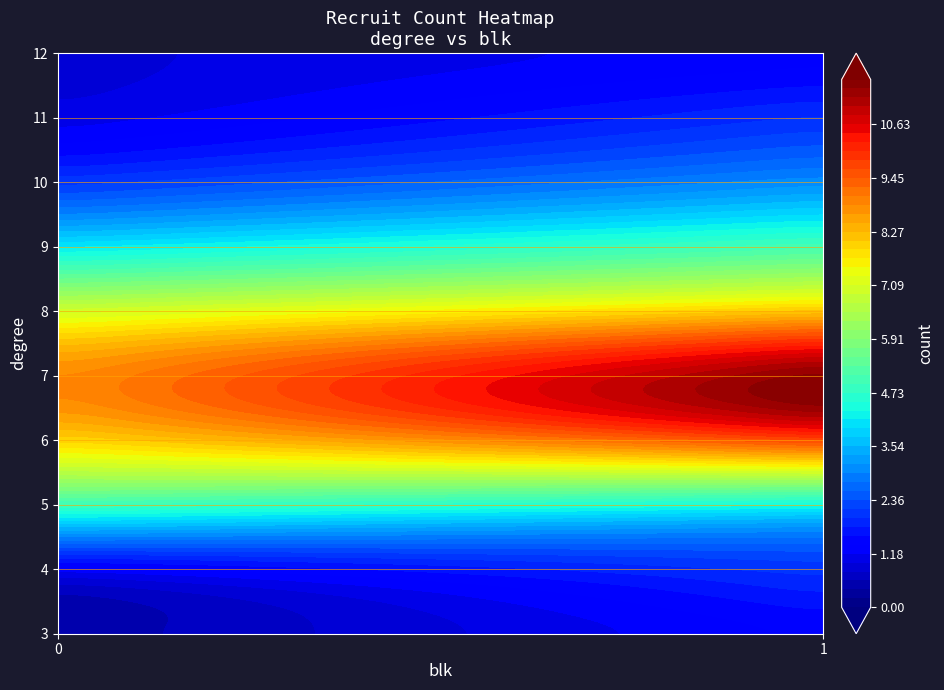

Rank the categories by 10 value from highest to lowest.

1, 0